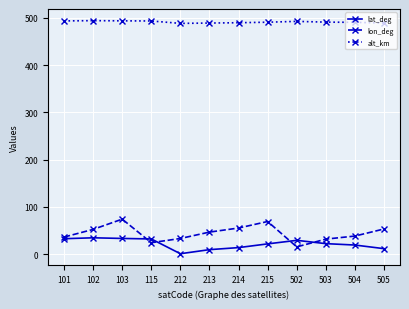

What is the value of the lon_deg point at the 10th from the left?

31.7